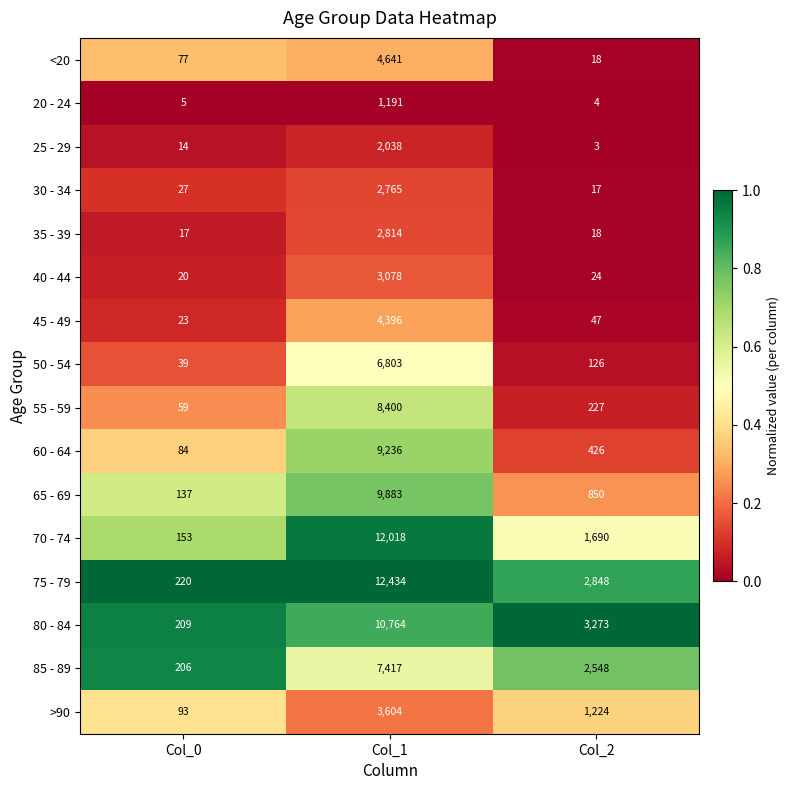

The value of 85 - 89 at Col_0 is 353. True or false?

False